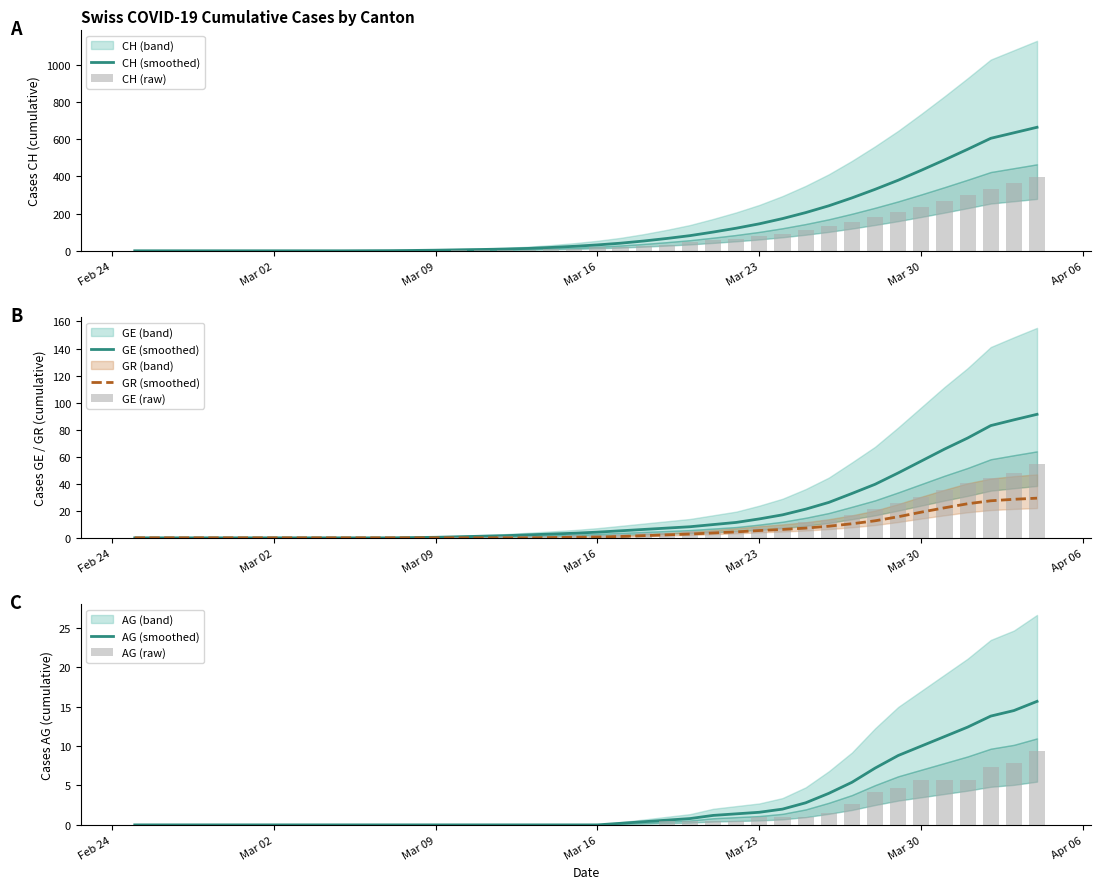

Which series has the largest range (max minus min)?

CH